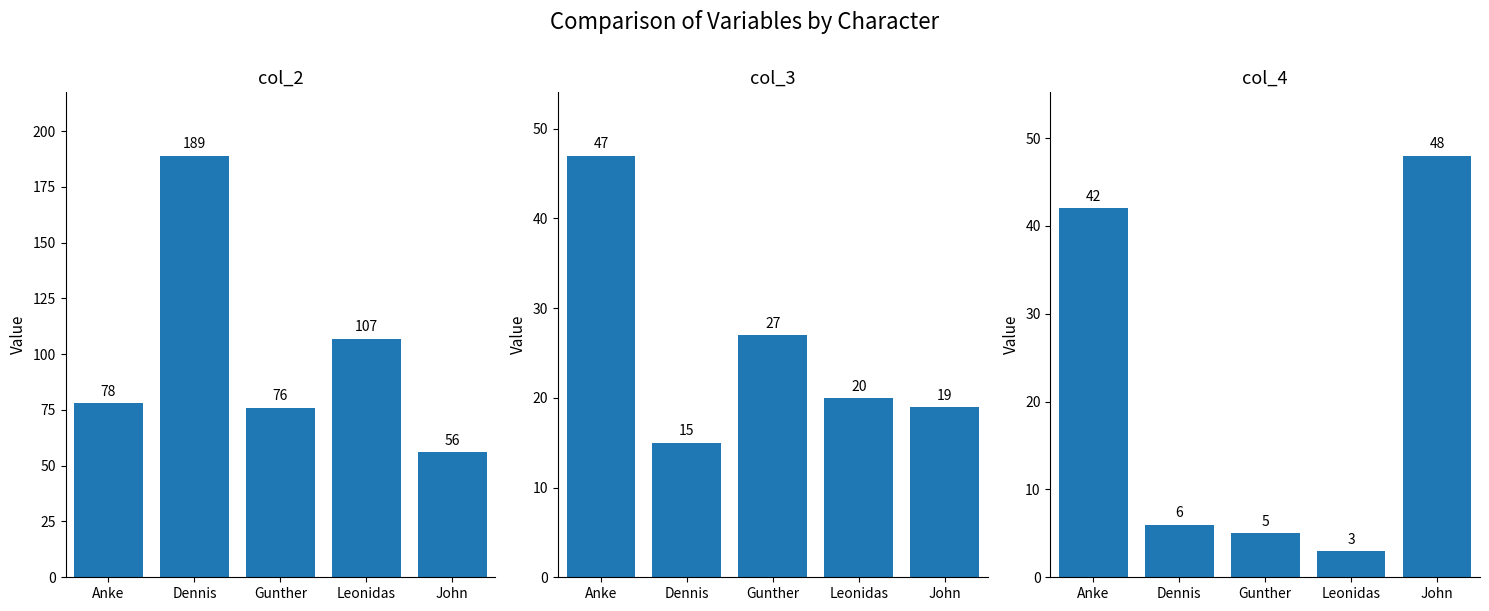

How many bars are there in each group?

3